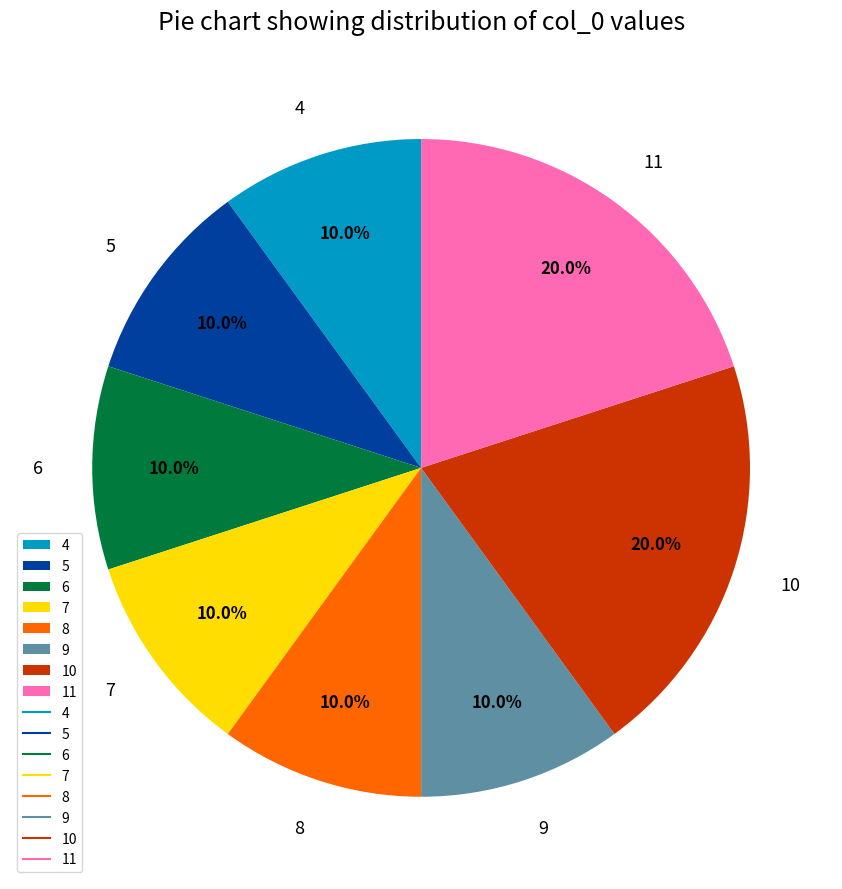

Approximately how many times larger is the value at 8 compared to 4?

1.0